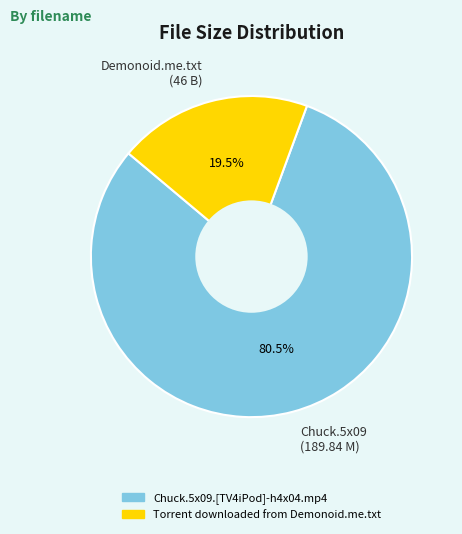

Combined, what portion of the pie is Demonoid.me.txt (46 B) and Chuck.5x09 (189.84 M)?

100.0%